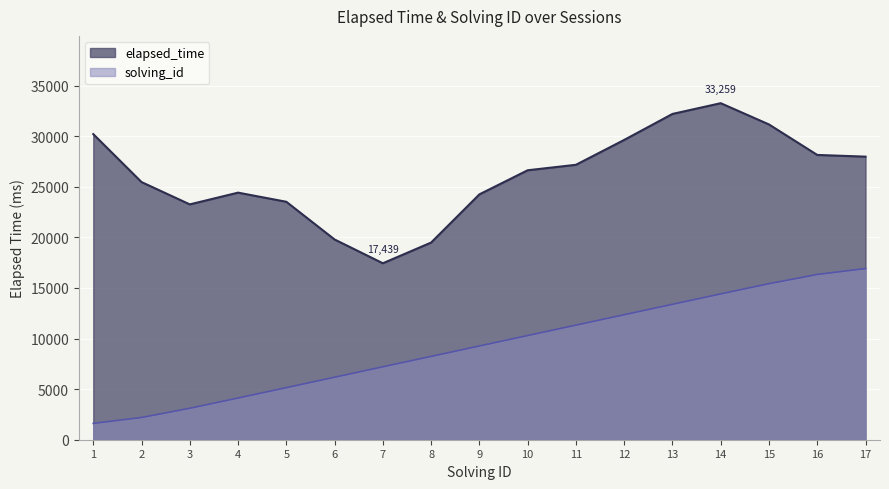

Count the number of data series in this chart.

2